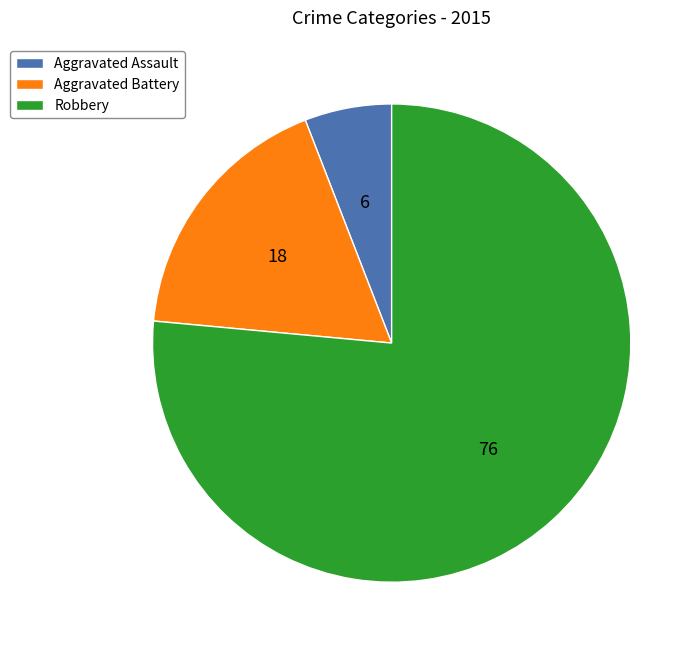

True or false: Aggravated Battery accounts for 18% of the total.

True